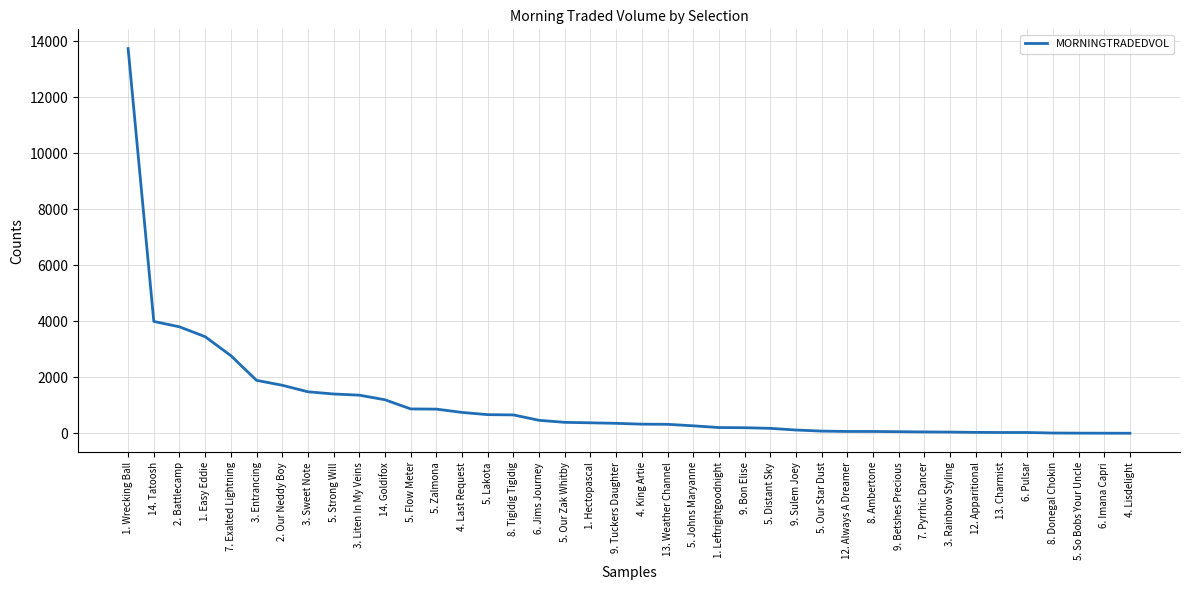

Between 8. Tigidig Tigidig and 6. Pulsar, which is larger?

8. Tigidig Tigidig